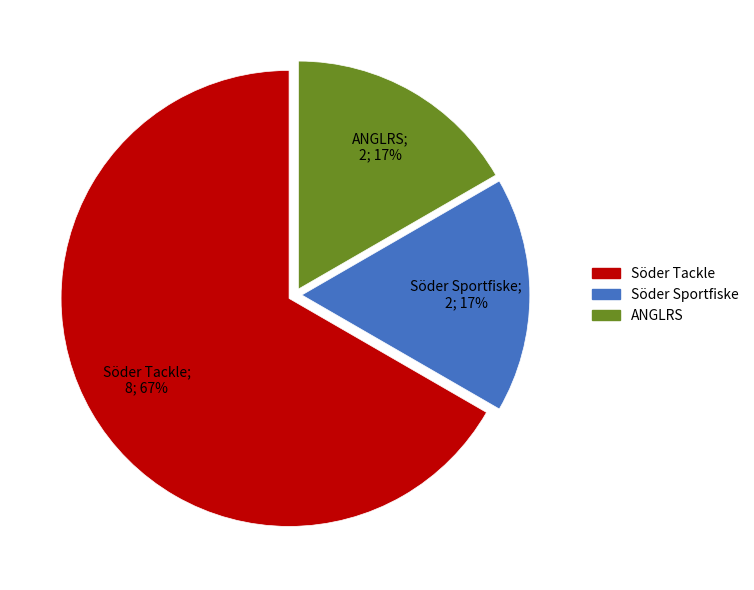

Is there a majority slice in this chart?

Yes